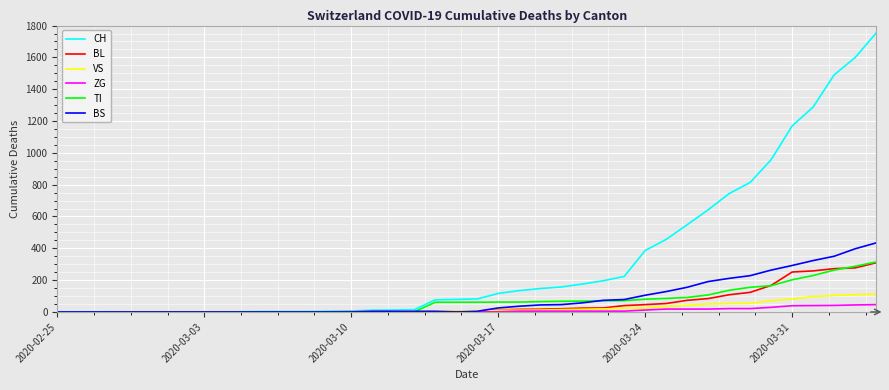

Which series has the widest spread of values?

CH